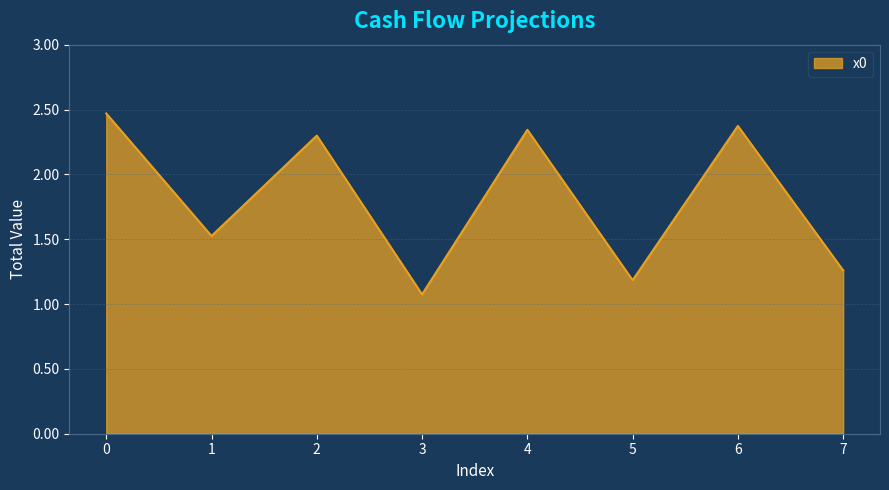

The value at 3 is 1.1. True or false?

True